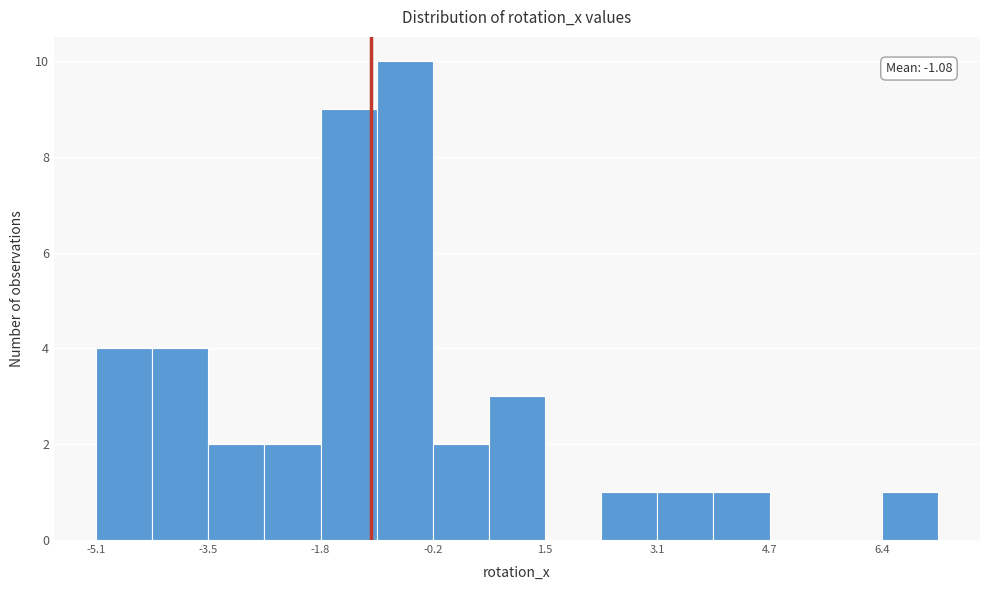

Over which range of the x-axis is the bar tallest?

-1.0 to -0.2